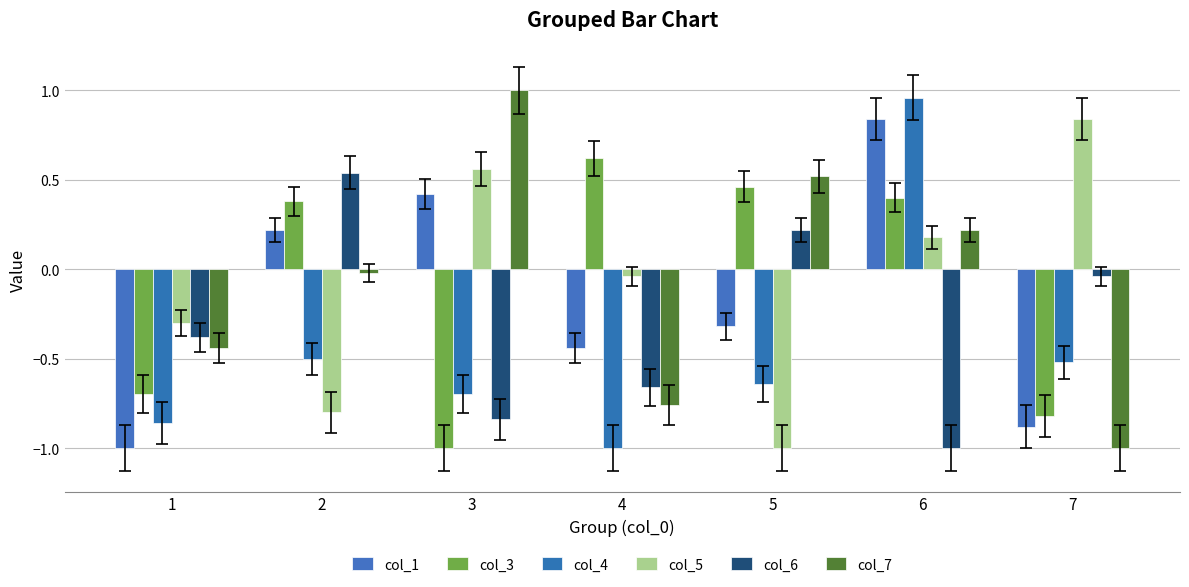

Rank the categories by col_5 value from lowest to highest.

5, 2, 1, 4, 6, 3, 7